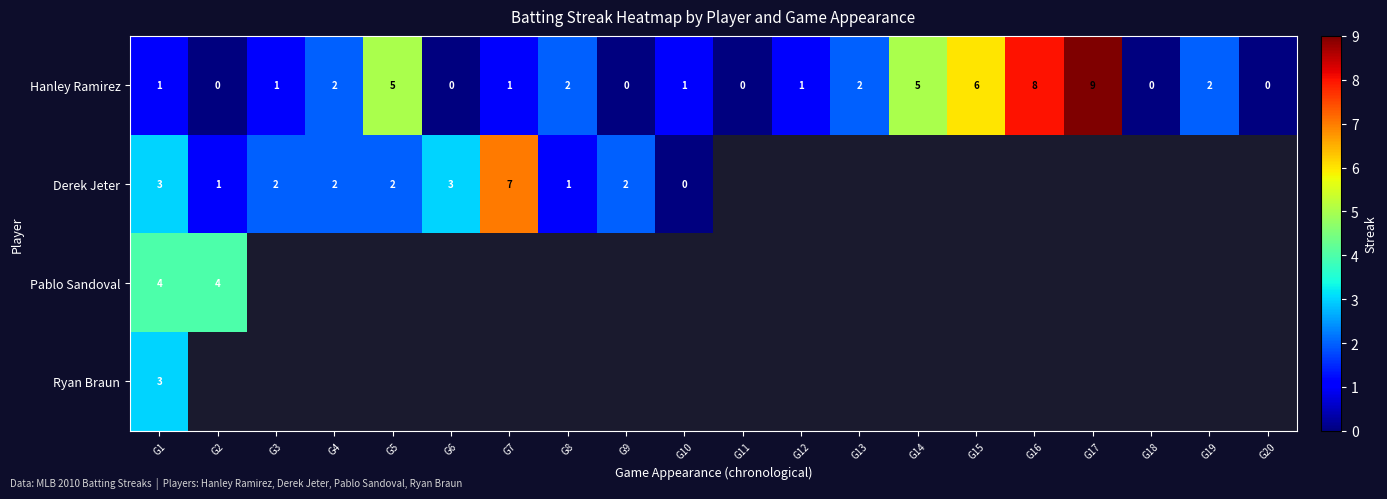

Is it true that Derek Jeter equals 10 at G7?

False